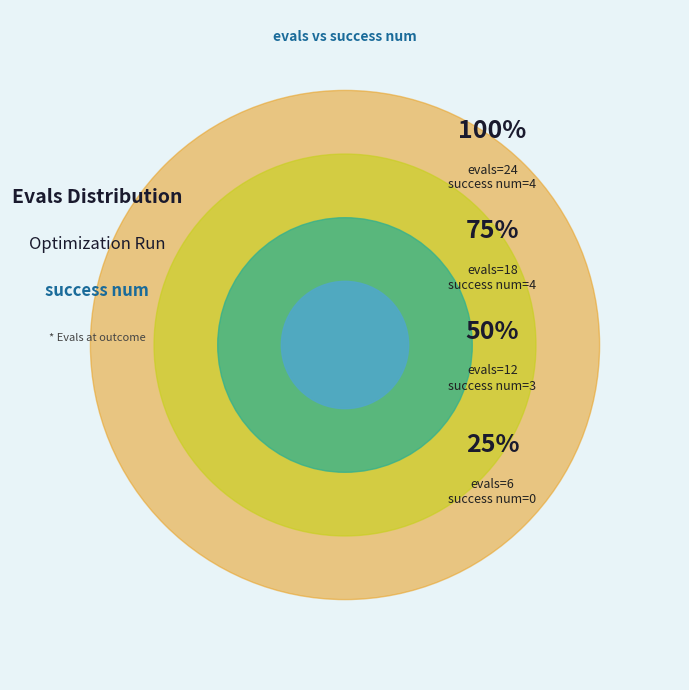

Between 0 and 3, which is larger?

3